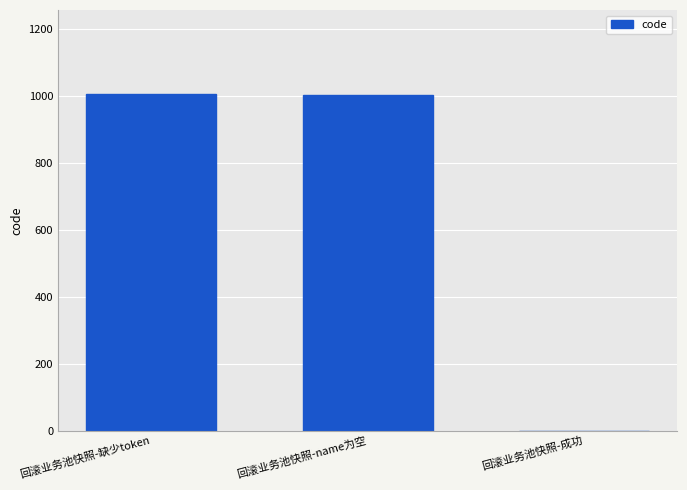

What is the sum of the values at 回滚业务池快照-成功 and 回滚业务池快照-缺少token?

1005